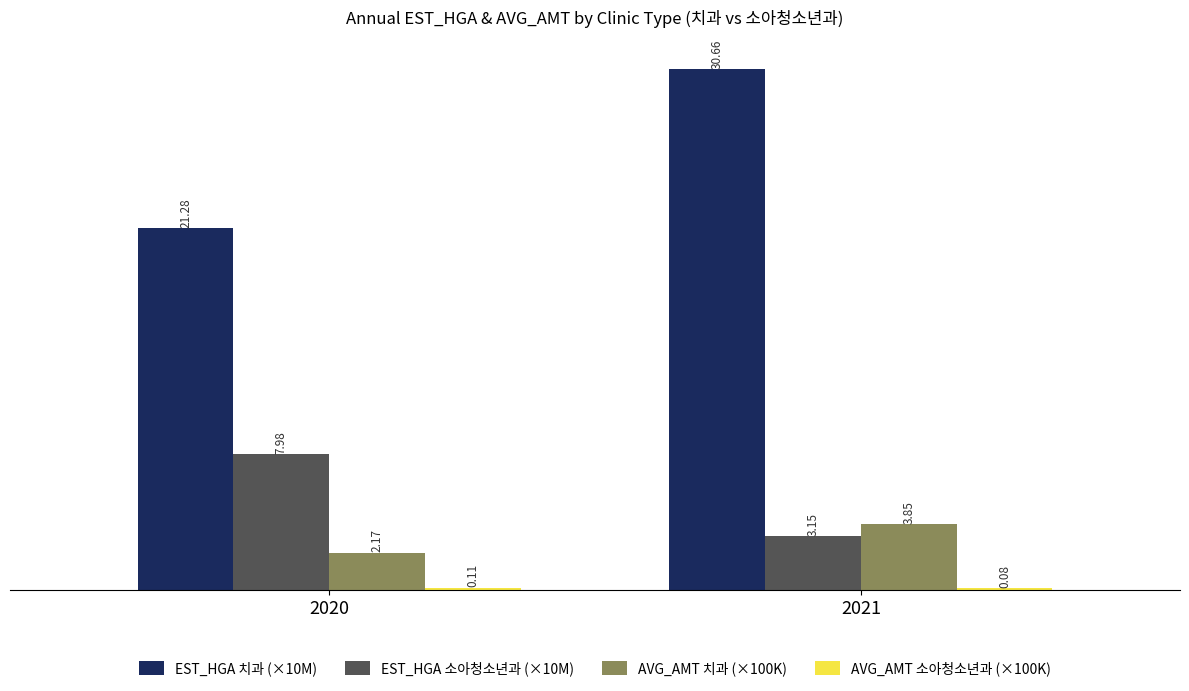

Between 2020 and 2021, which series saw the biggest shift?

EST_HGA 치과 (×10M)